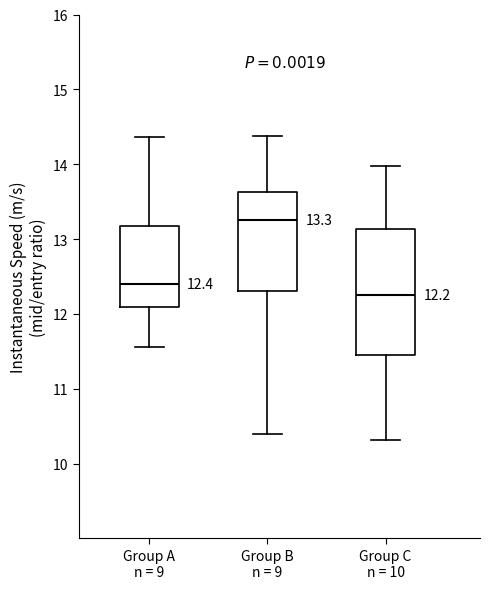

Which box's median line is the highest?

Group B n = 9